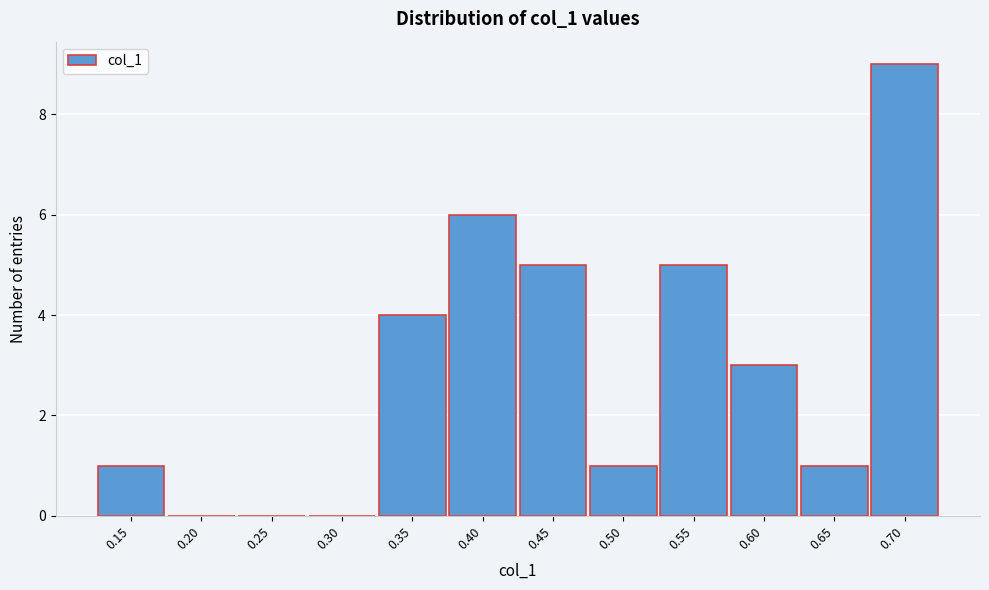

Reading left to right, extract all data points from this chart.

0.15=1	0.20=0	0.25=0	0.30=0	0.35=4	0.40=6	0.45=5	0.50=1	0.55=5	0.60=3	0.65=1	0.70=9